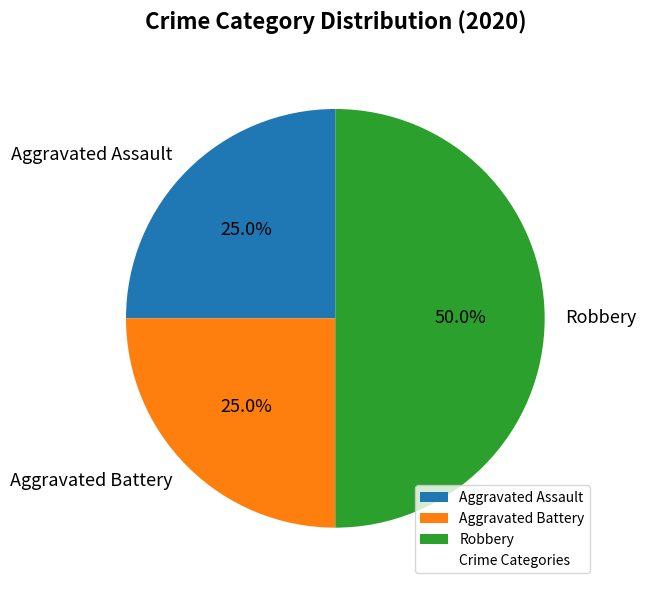

How many segments does this pie chart have?

3